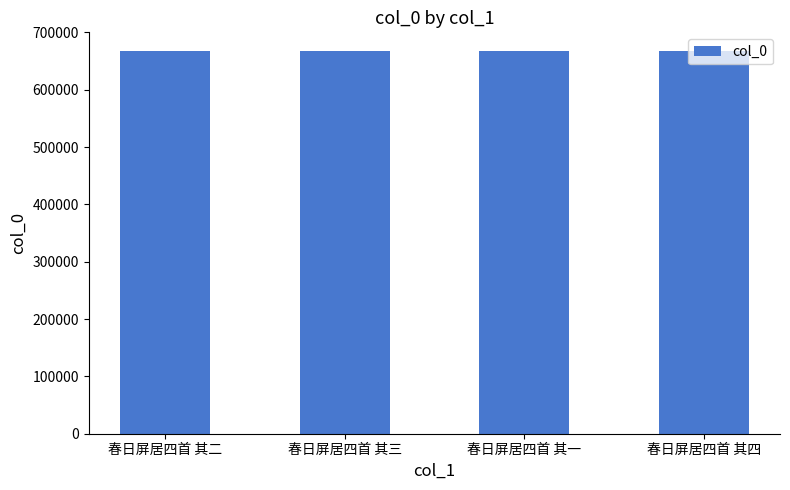

Read the value at 春日屏居四首 其一.

666904